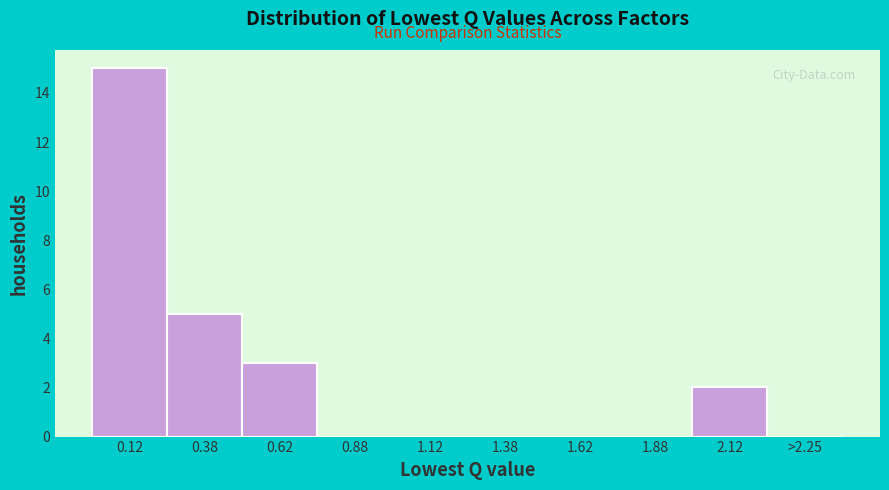

Reading left to right, list all the values displayed in this chart.

0.12=15	0.38=5	0.62=3	0.88=0	1.12=0	1.38=0	1.62=0	1.88=0	2.12=2	>2.25=0